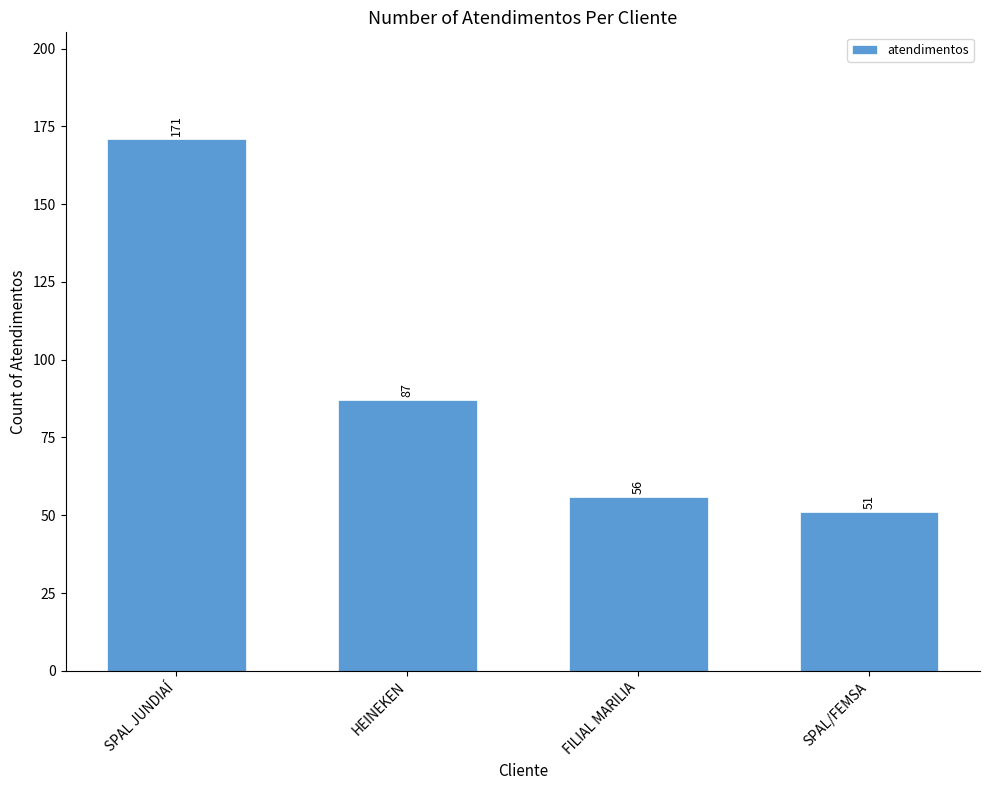

Reading right to left, extract all data points from this chart.

SPAL/FEMSA=51	FILIAL MARILIA=56	HEINEKEN=87	SPAL JUNDIAÍ=171